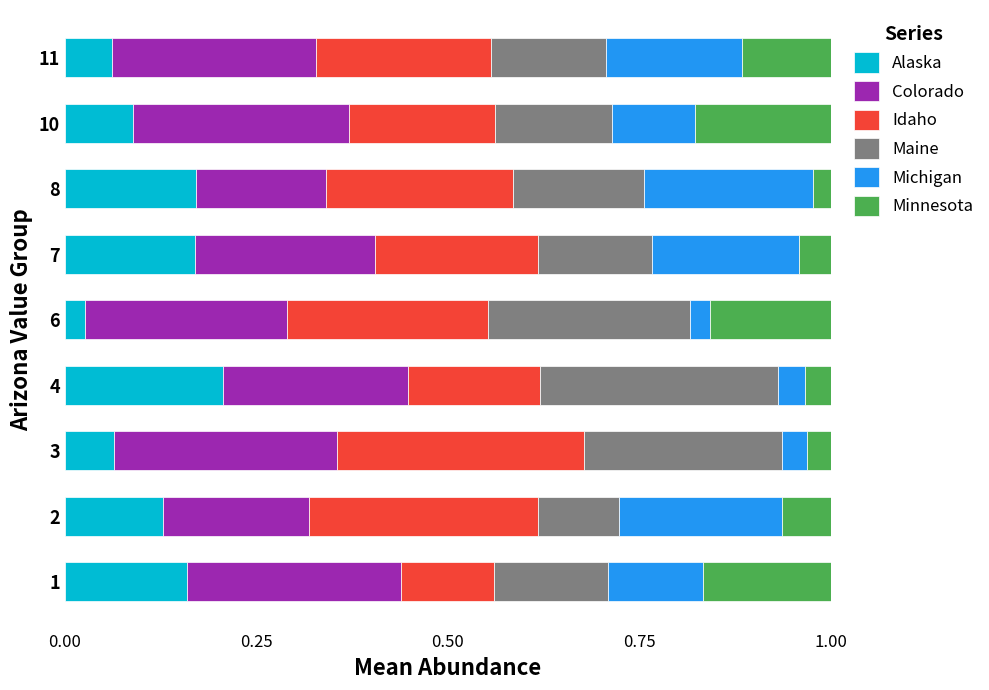

True or false: Alaska has a value of 0.2 at 1.

True